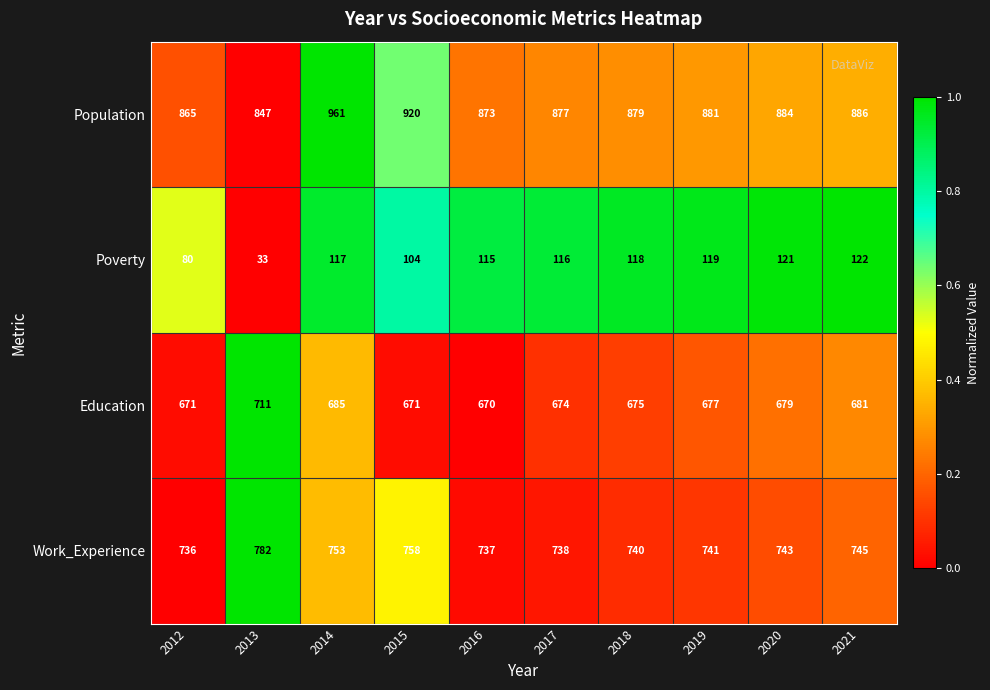

How many distinct data groups are displayed?

4